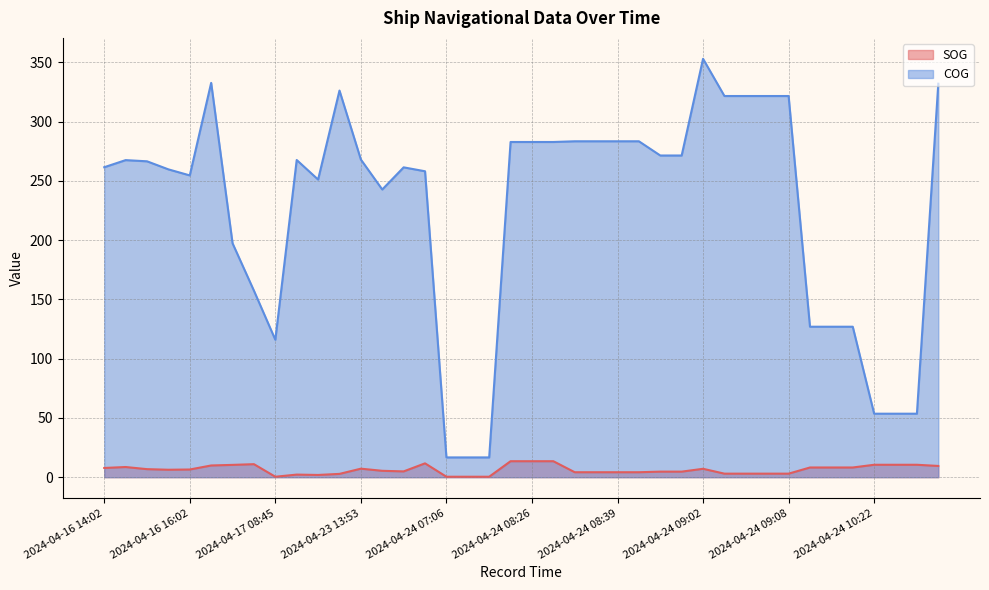

How many values in the SOG series are below 6?

19